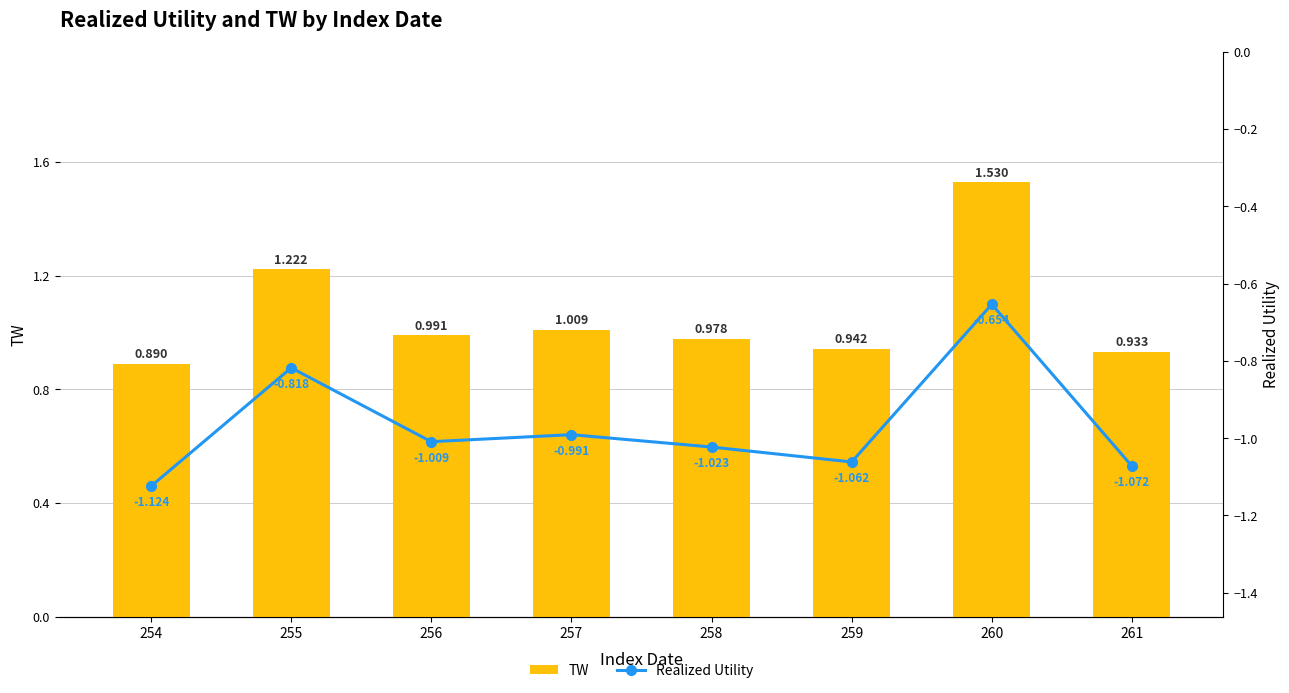

What is the average value of the TW series?

1.1